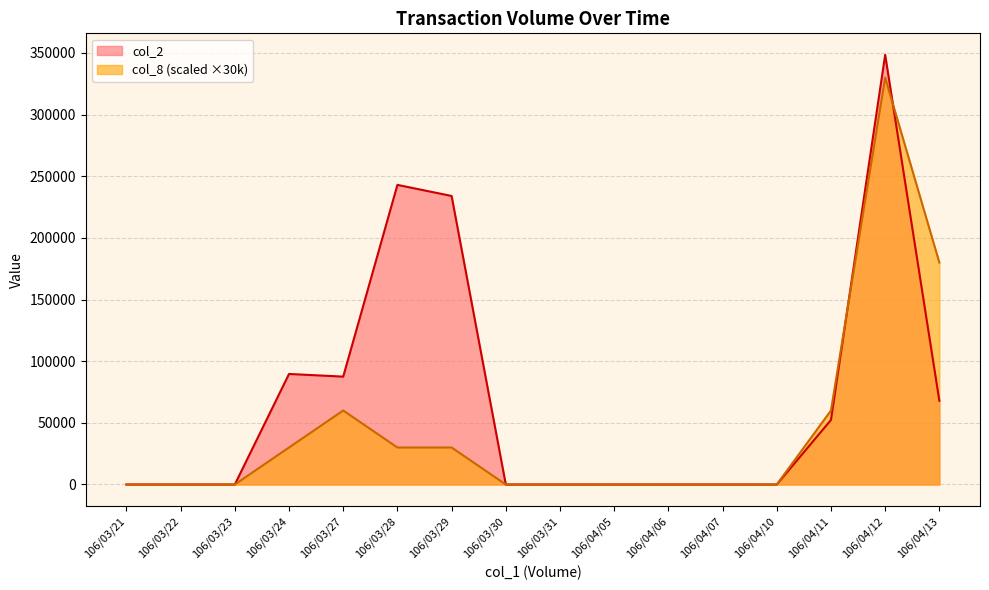

At which label does col_8 reach its minimum?

106/03/21